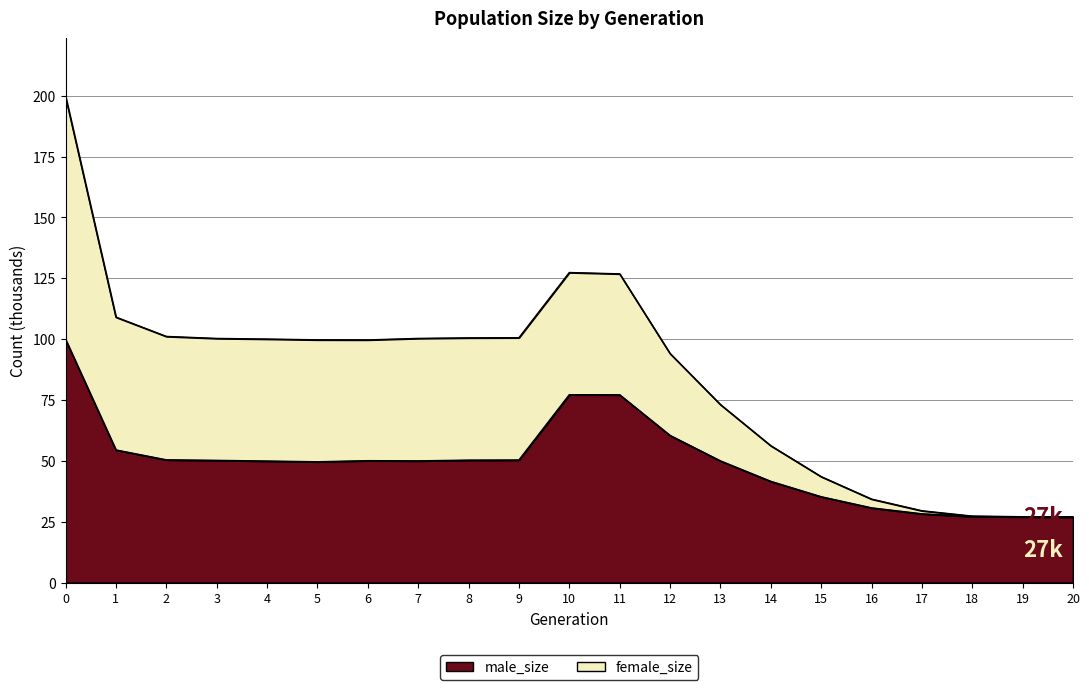

What is the difference between the maximum and minimum values?

72.9